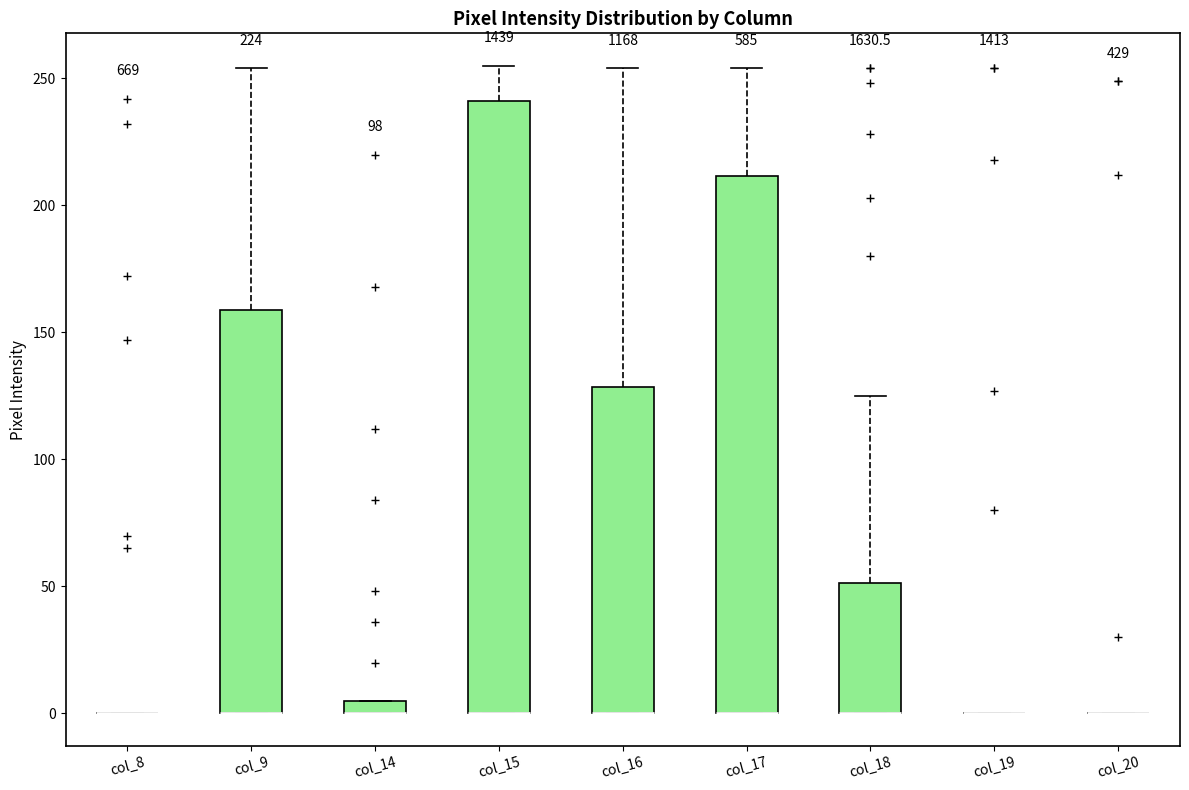

Which box is the tallest, from its lower edge to its upper edge?

col_15